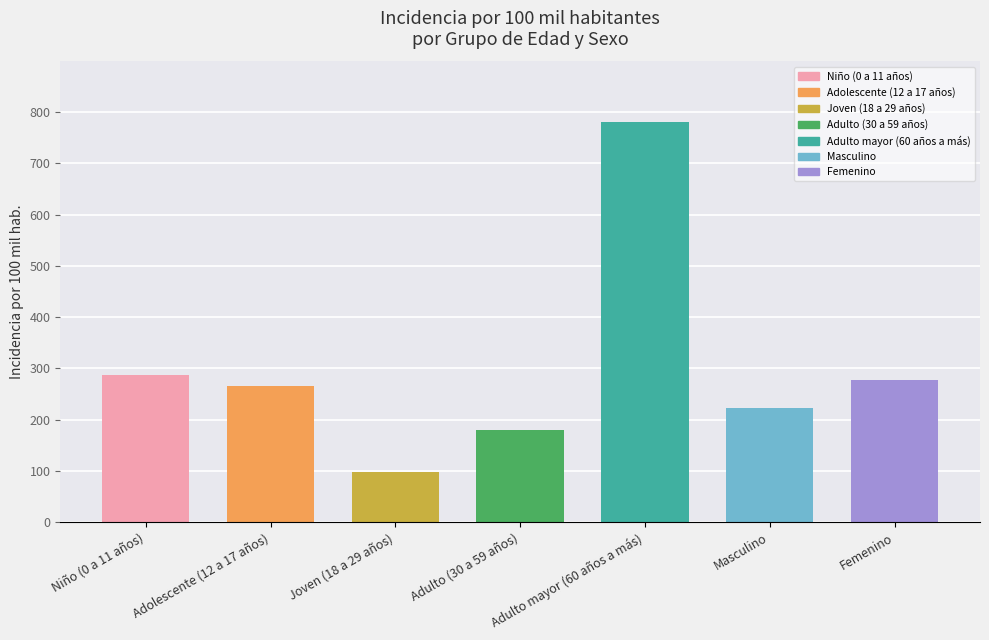

Where does the data first go above 264?

Niño (0 a 11 años)